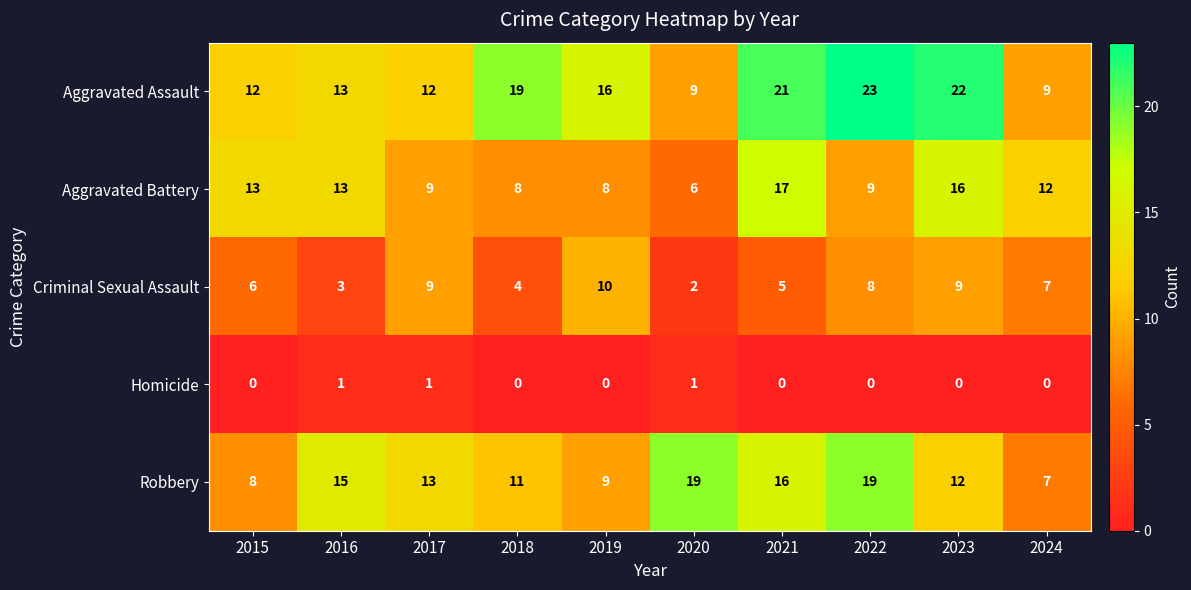

The Homicide series shows 1 at 2015. True or false?

False